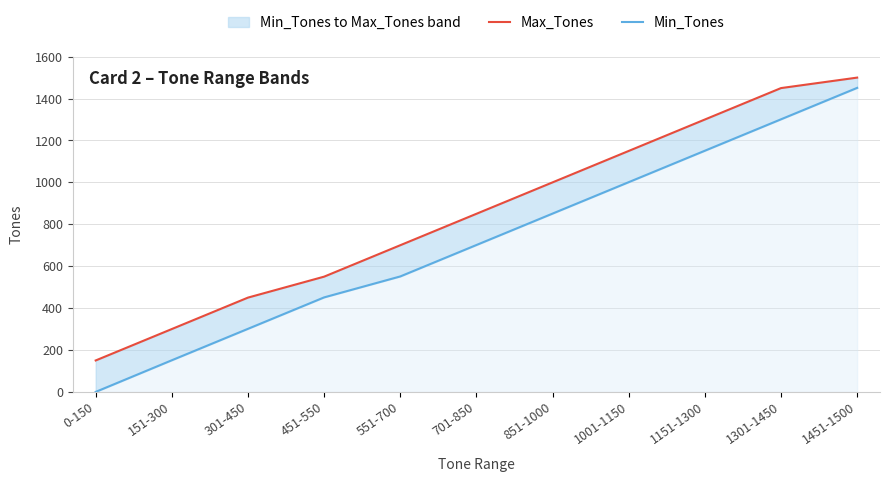

Rank the series by their maximum value, from highest to lowest.

Max_Tones, Min_Tones